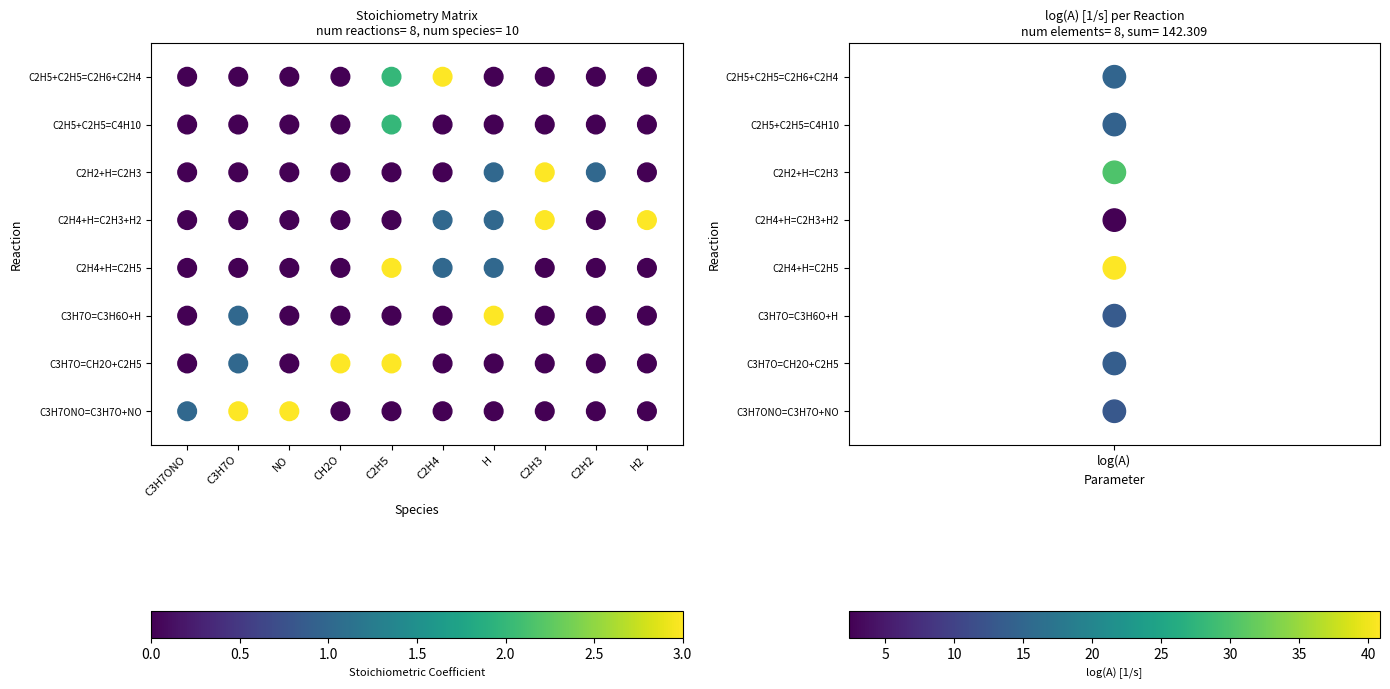

Is the value of C3H7ONO=C3H7O+NO at CH2O greater than the value of C3H7O=C3H6O+H at C2H4?

No